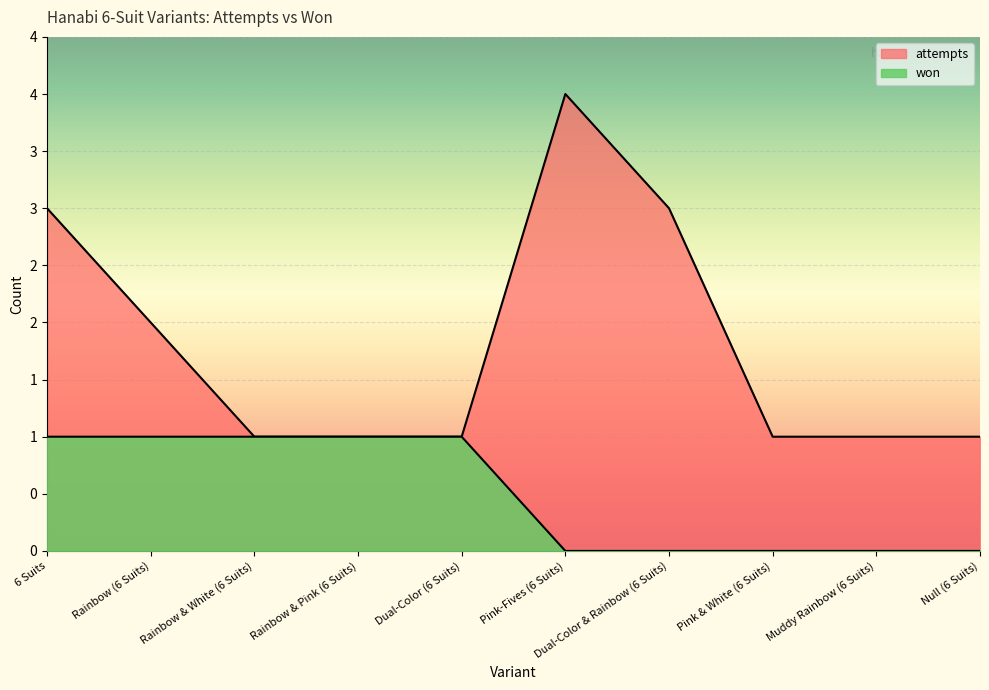

What is the label of the 8th point from the right?

Rainbow & White (6 Suits)